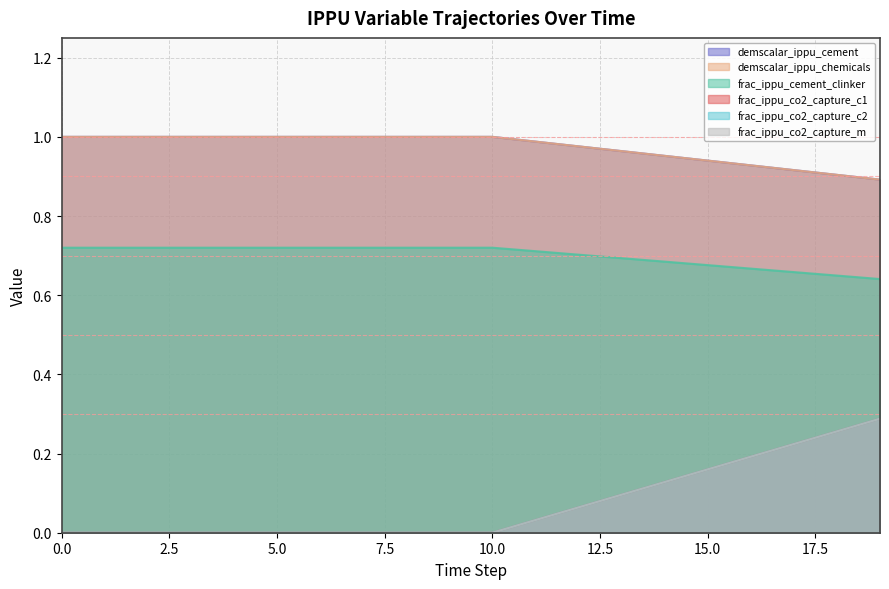

True or false: demscalar_ippu_chemicals and frac_ippu_production_with_co2_capture_m intersect in this chart.

False